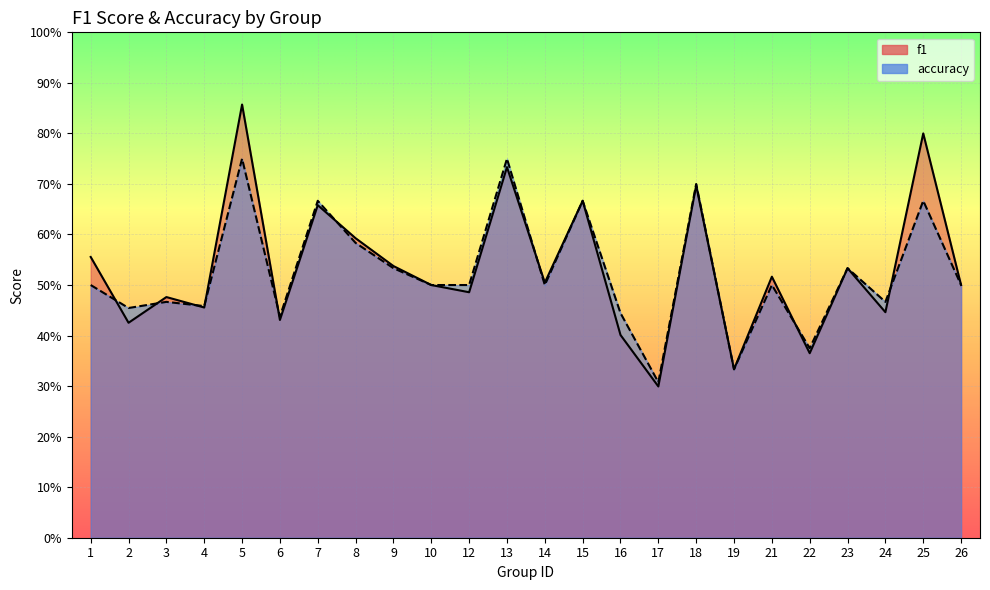

Which series has the largest total across all categories?

f1